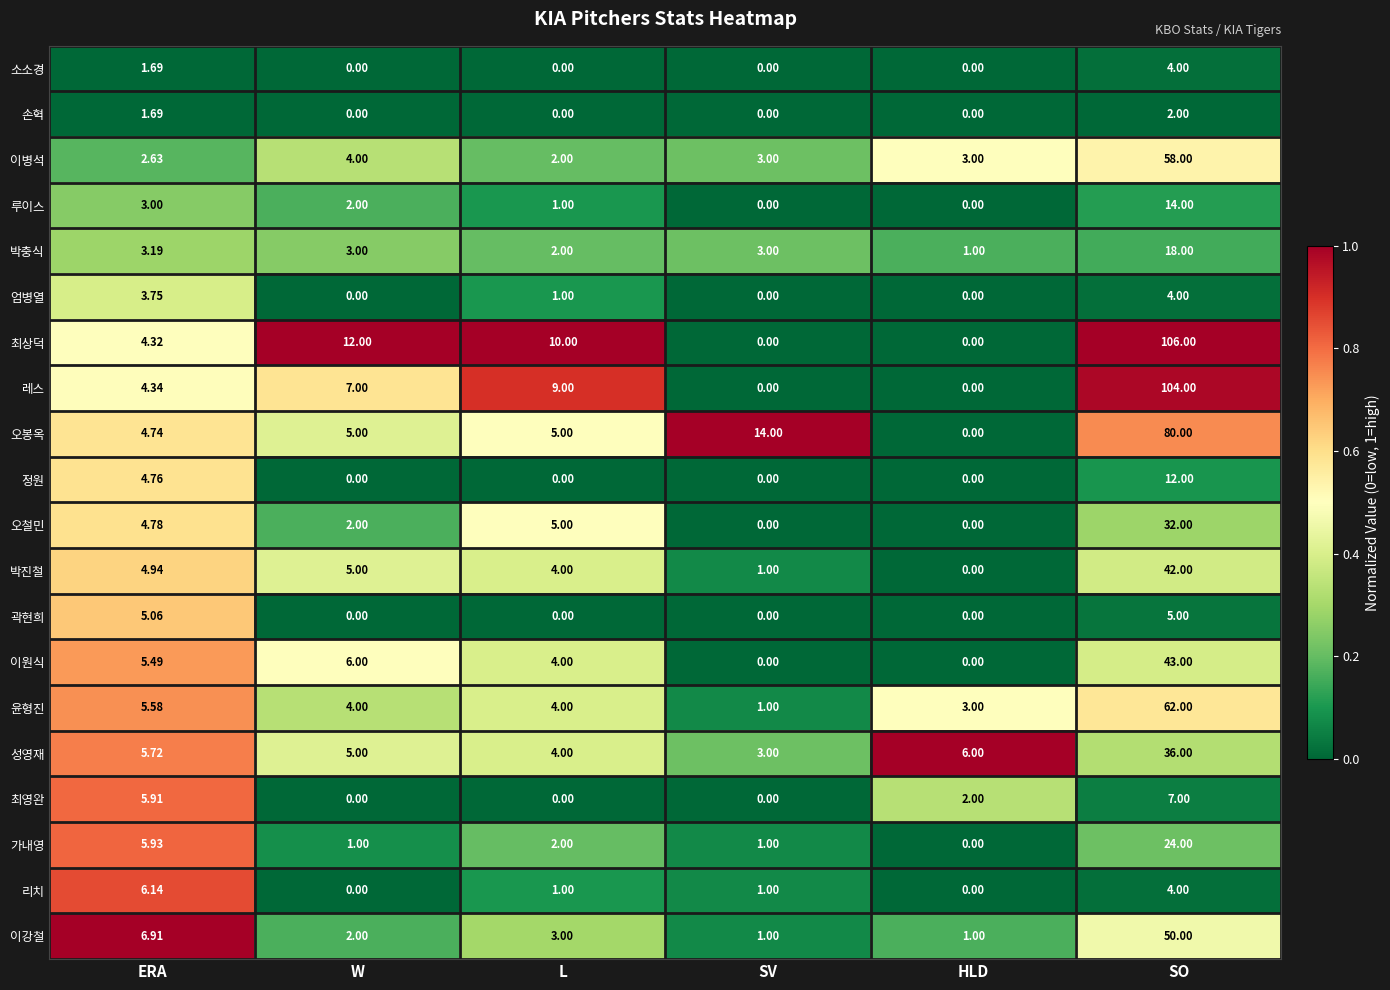

Which category has the highest value in the 오봉옥 series?

SO